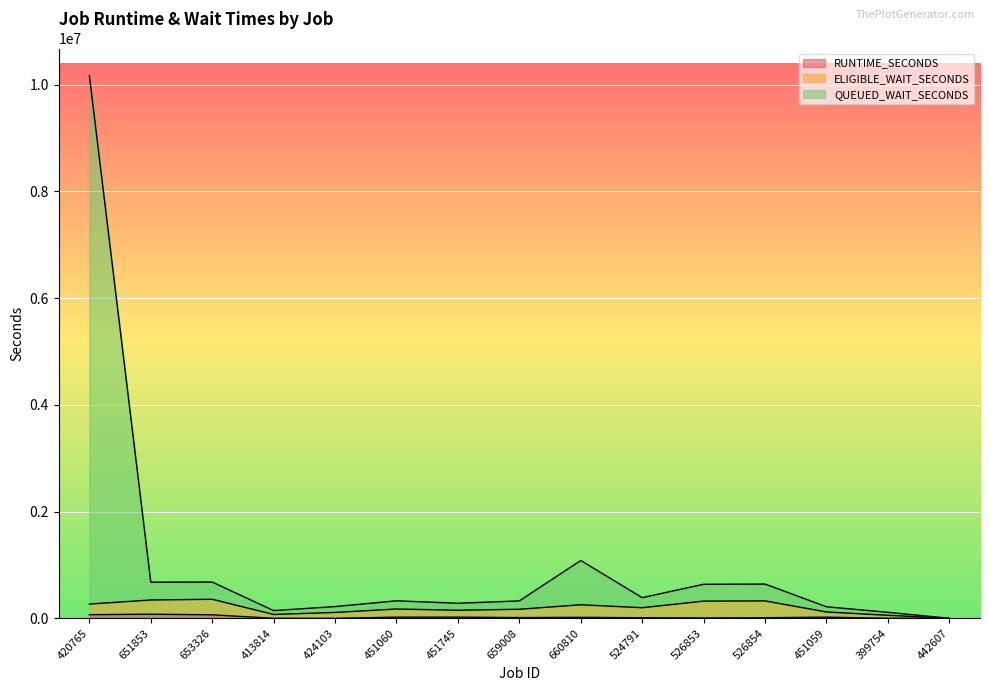

What is the sum of all QUEUED_WAIT_SECONDS values?

15908315